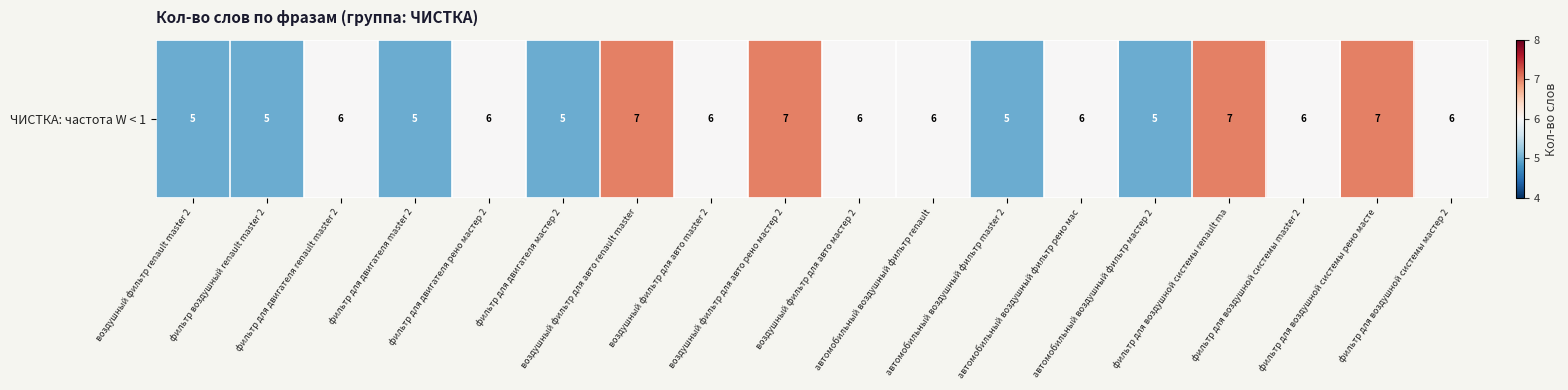

What is the difference between the maximum and minimum values?

2